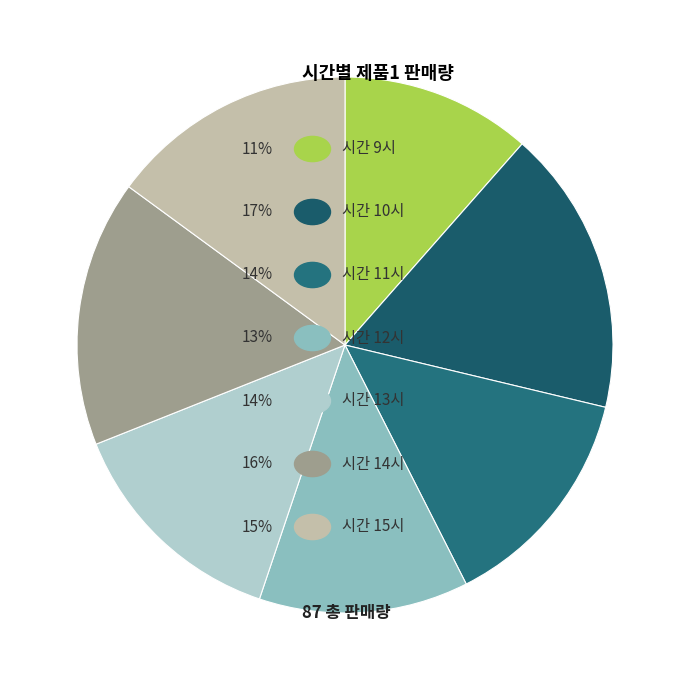

Is there any slice that represents more than half of the pie?

No